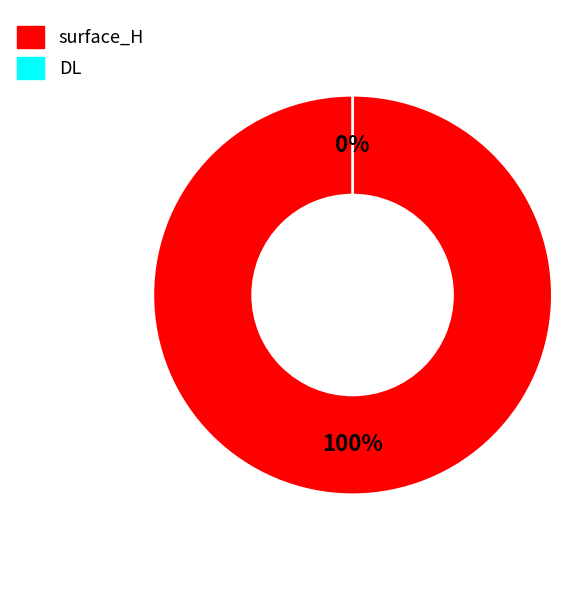

Between surface_H and DL, which is larger?

surface_H